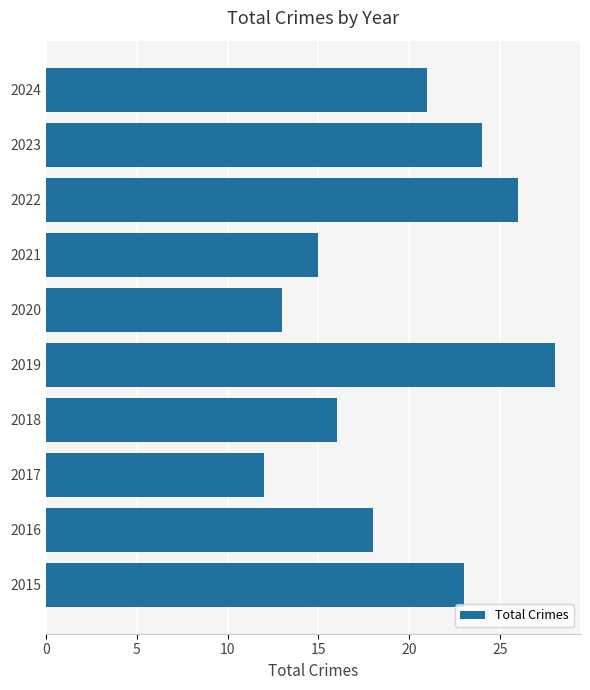

Reading bottom to top, transcribe all the data shown in this chart.

23	18	12	16	28	13	15	26	24	21